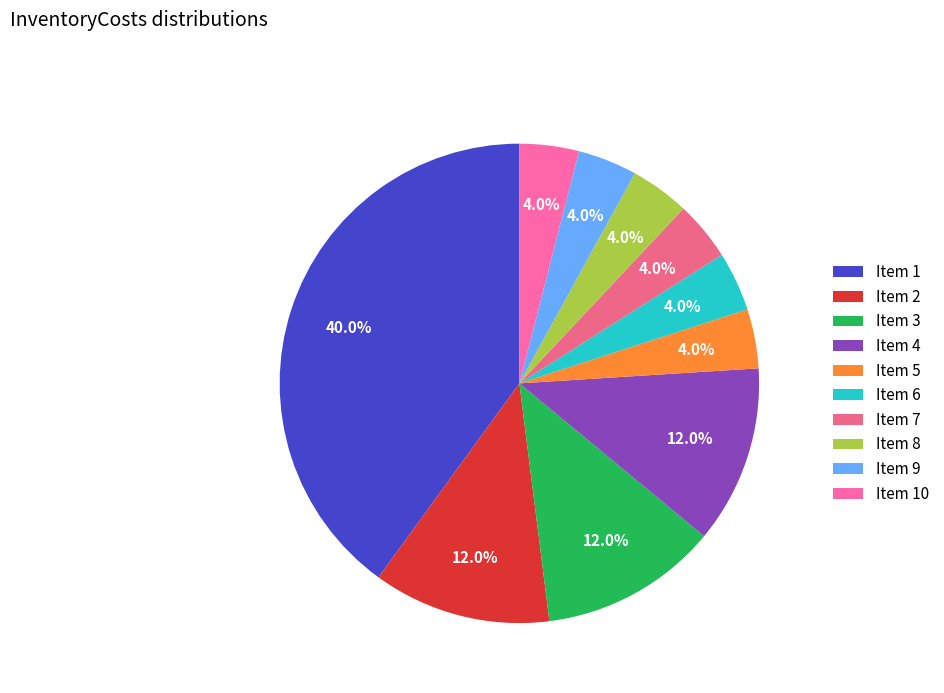

How many slices are in this pie chart?

10